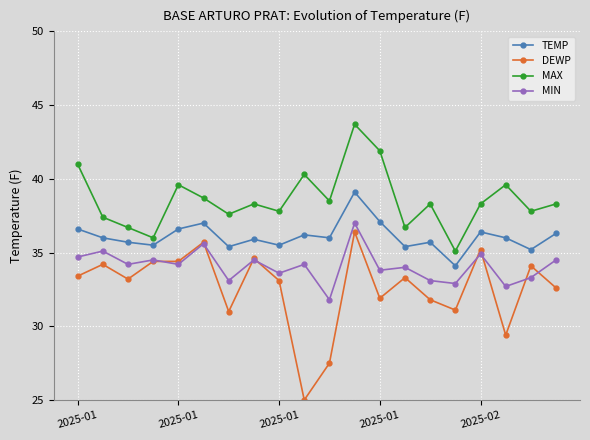

True or false: TEMP and MIN intersect in this chart.

False